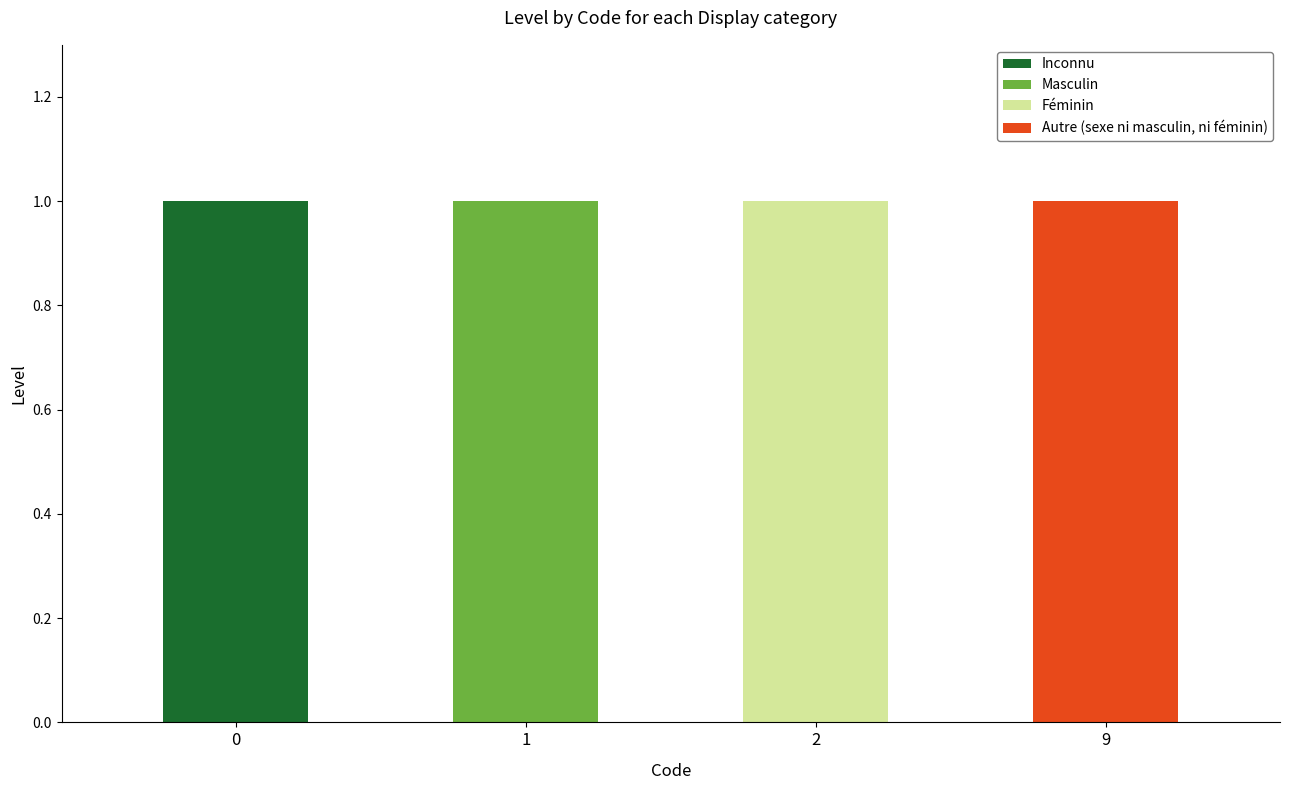

Is it true that Inconnu equals 0 at 0?

False